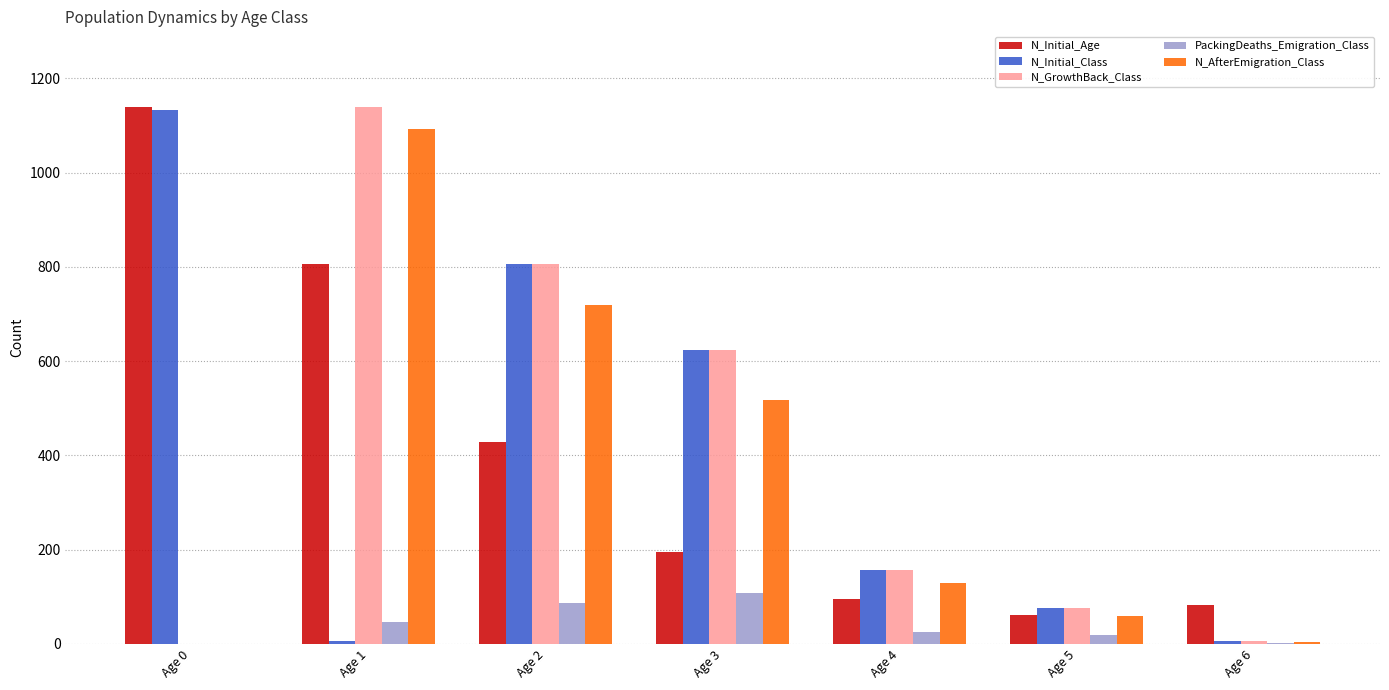

What is the sum of all N_Initial_Class values?

2808